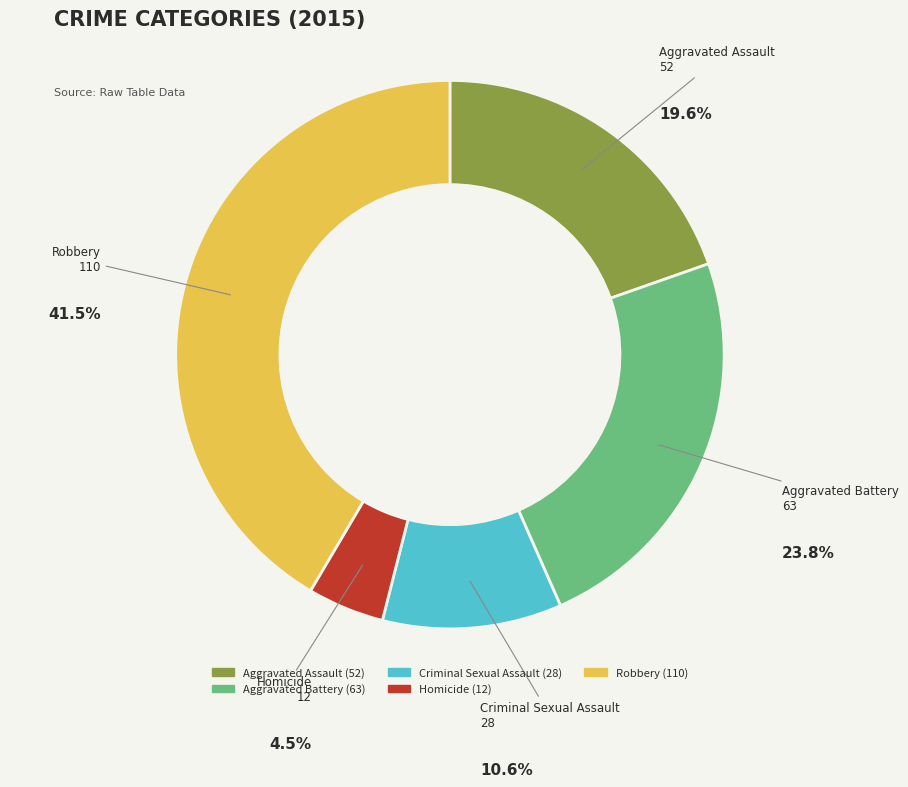

Do Aggravated Battery and Robbery together represent more than half of the pie?

Yes